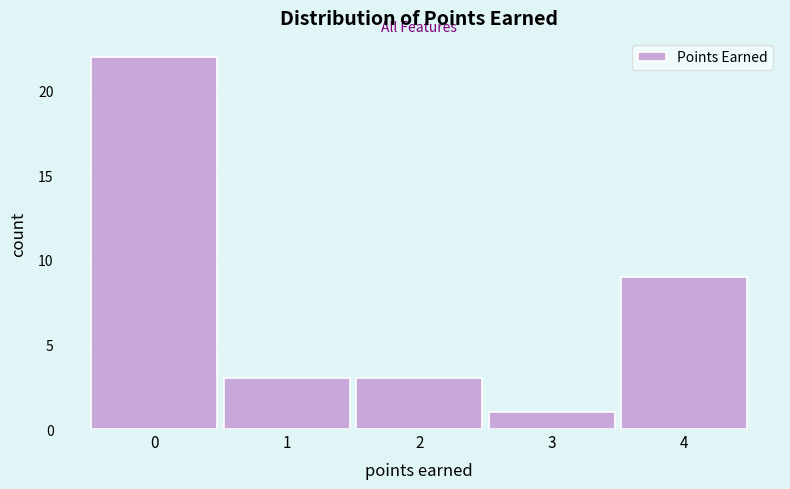

Reading left to right, what are all the values shown in this chart?

22	3	3	1	9